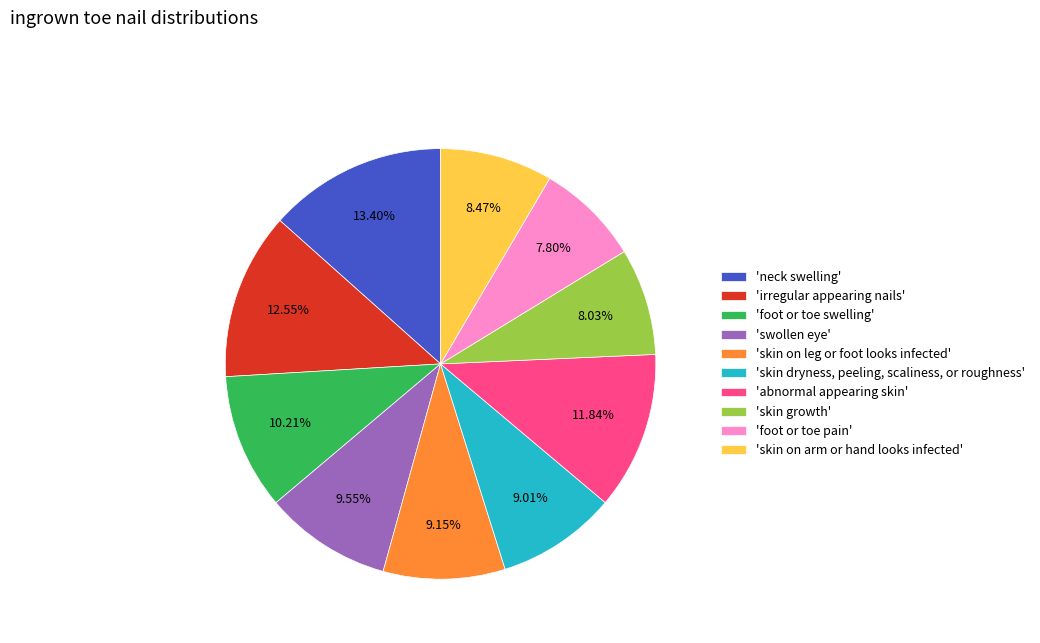

Count the number of slices in the pie.

10